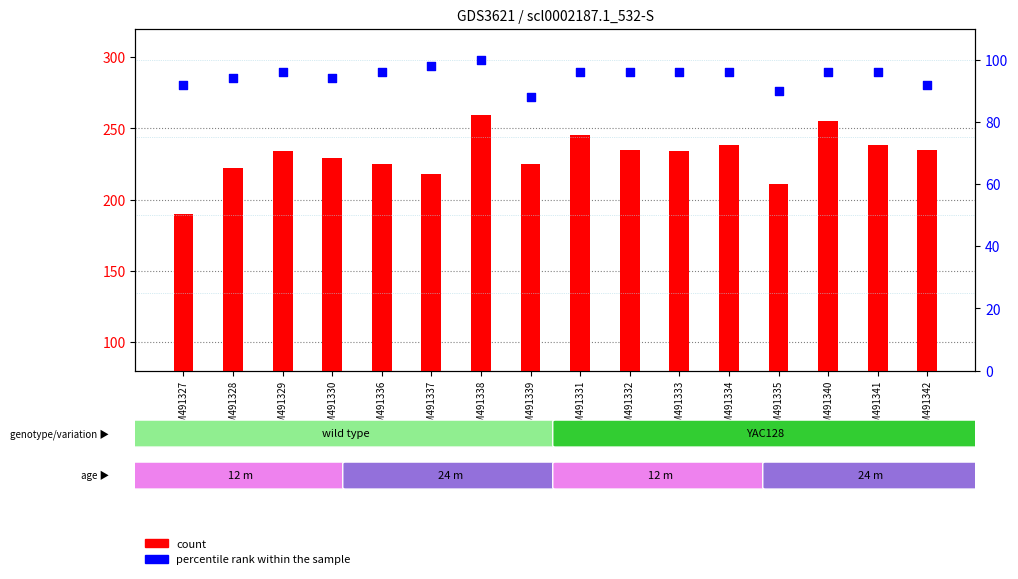

Which series has the largest total across all categories?

count